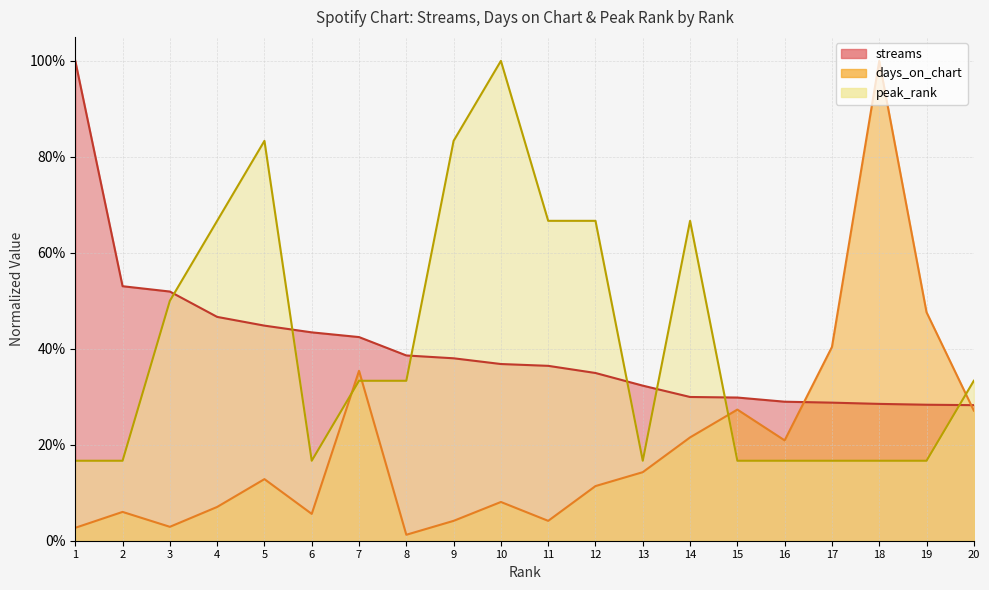

Between which two adjacent categories do days_on_chart and streams first intersect?

16 and 17